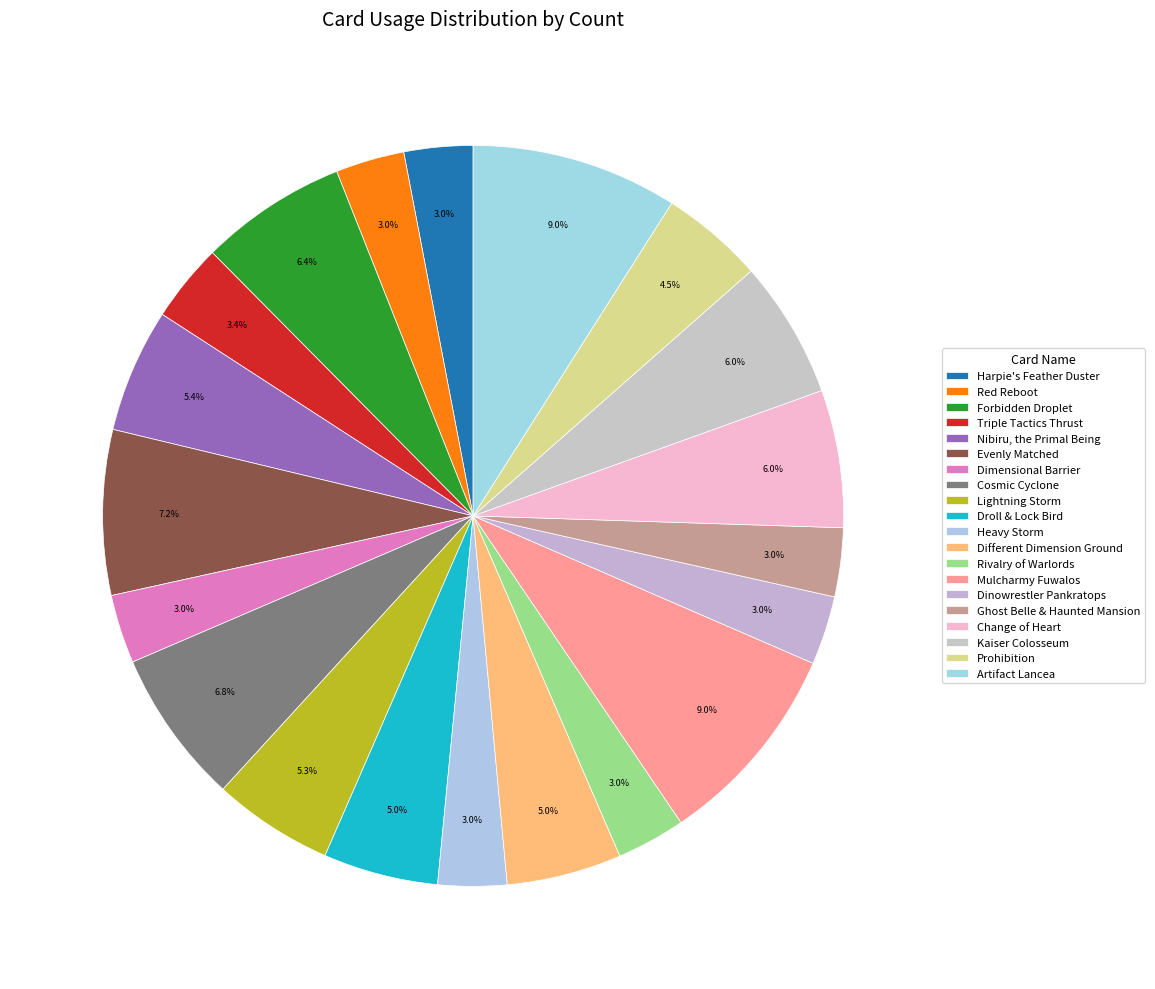

Is Change of Heart the majority of the pie?

No